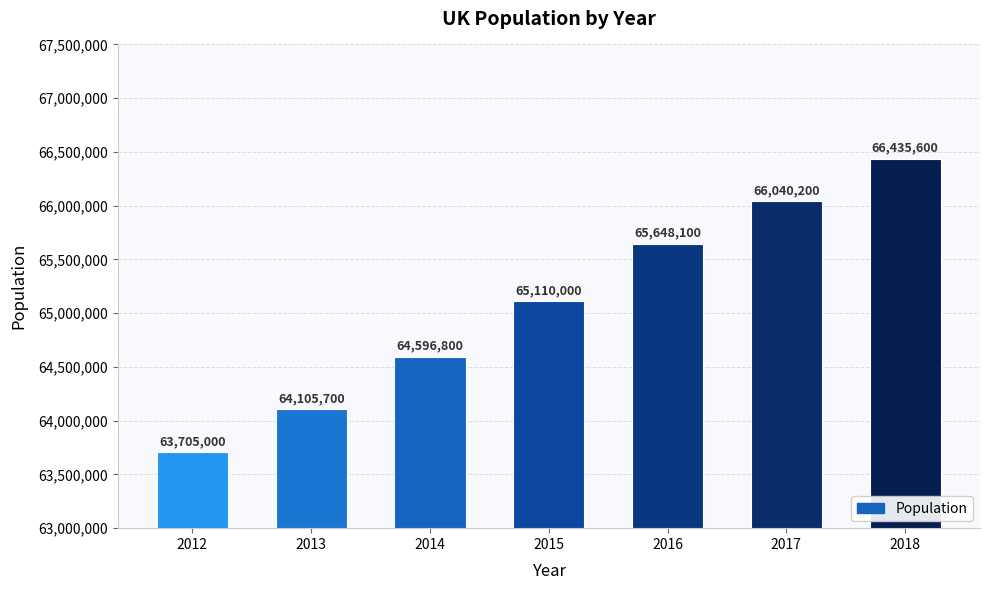

What is the sum of the values at 2016 and 2013?

129753800